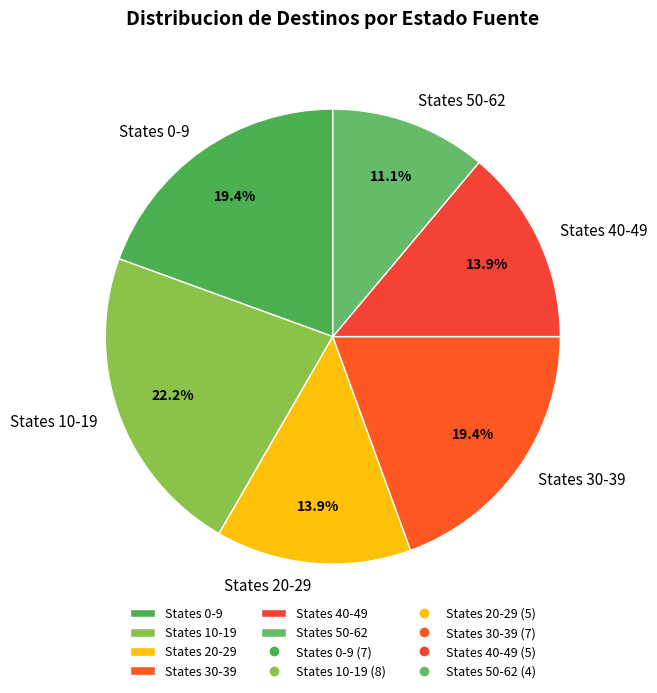

Between States 0-9 and States 50-62, which is larger?

States 0-9